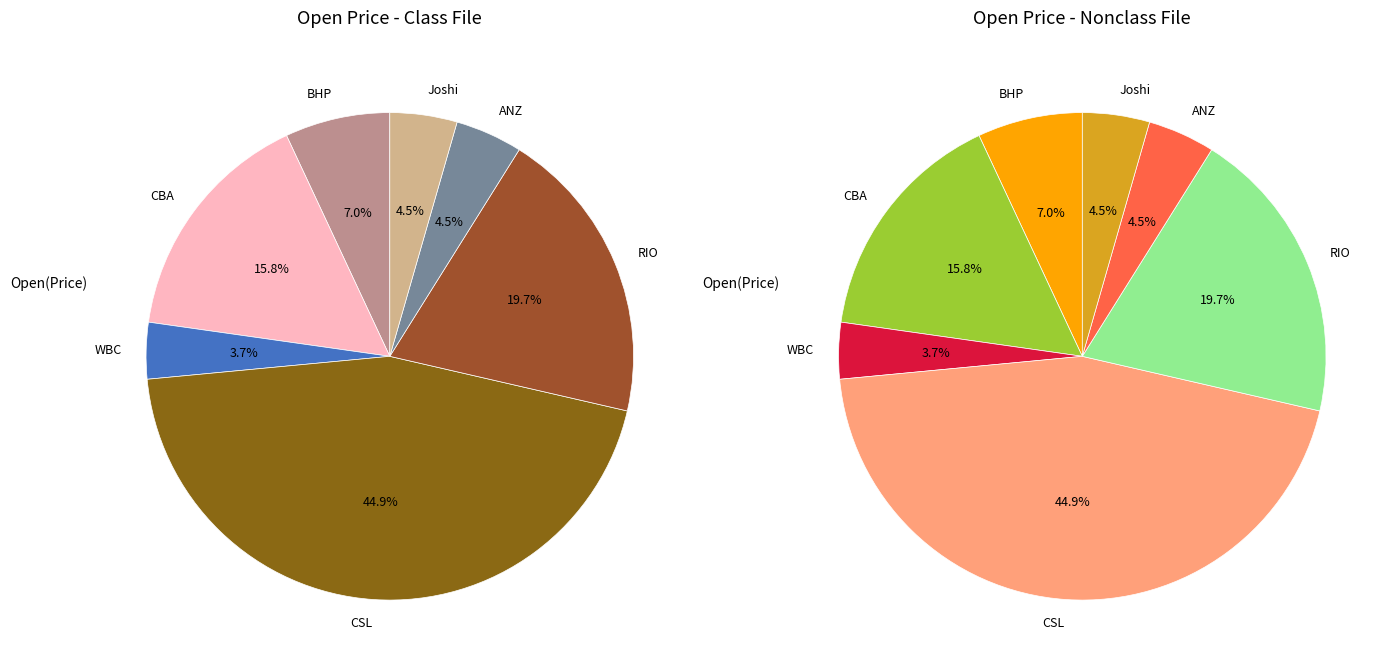

How much of the chart is everything except Joshi?

95.5%